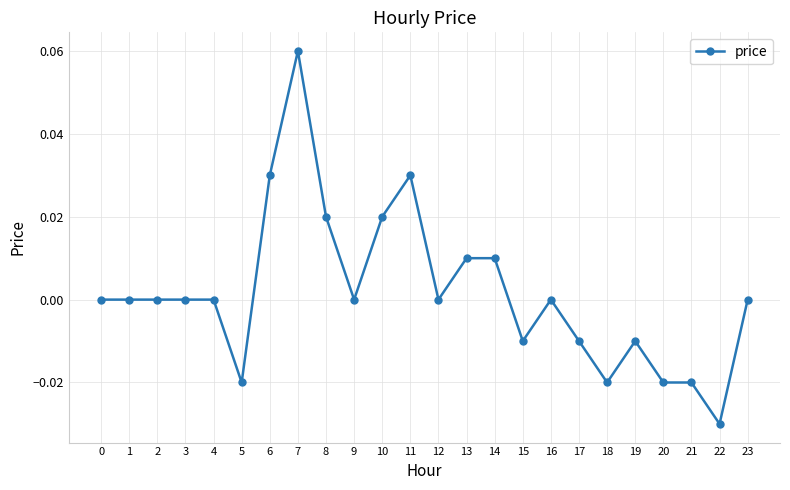

The value at 15 is -0.0. True or false?

True